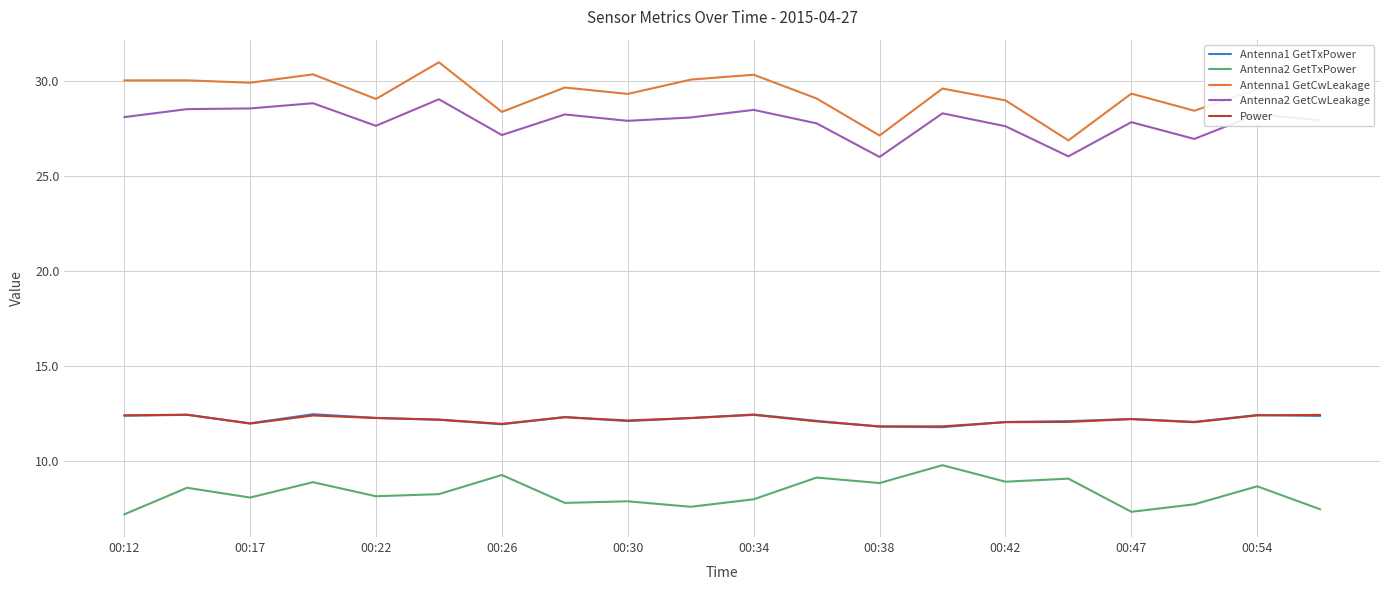

What is the maximum value shown in the chart?

31.0